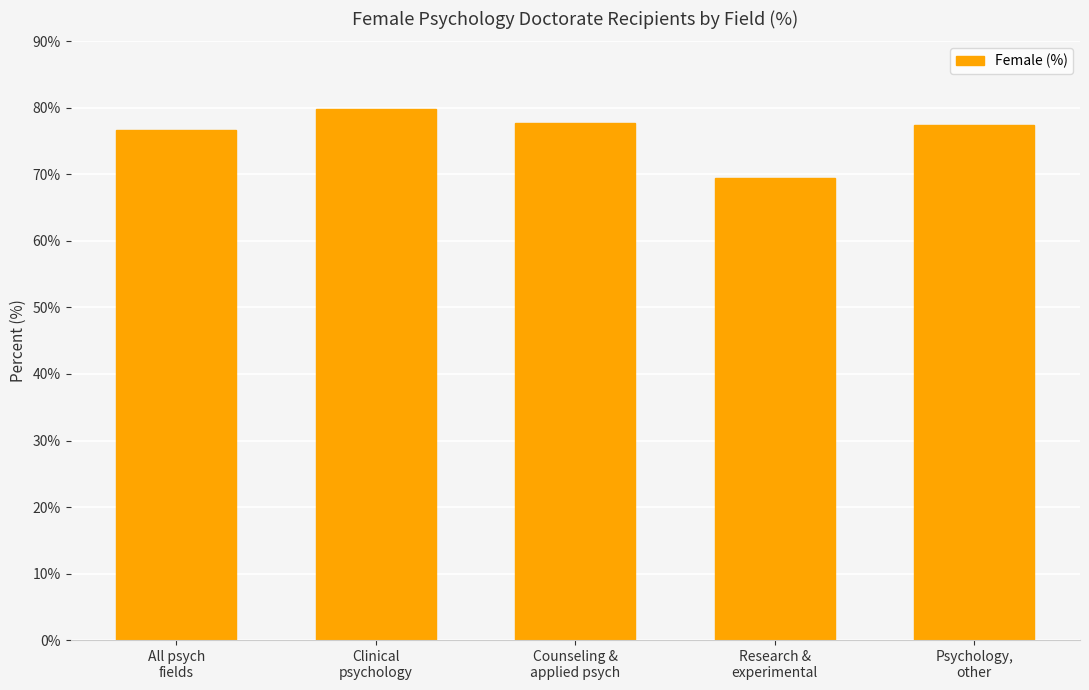

The chart shows a value of 76.6 at All psych
fields. True or false?

True